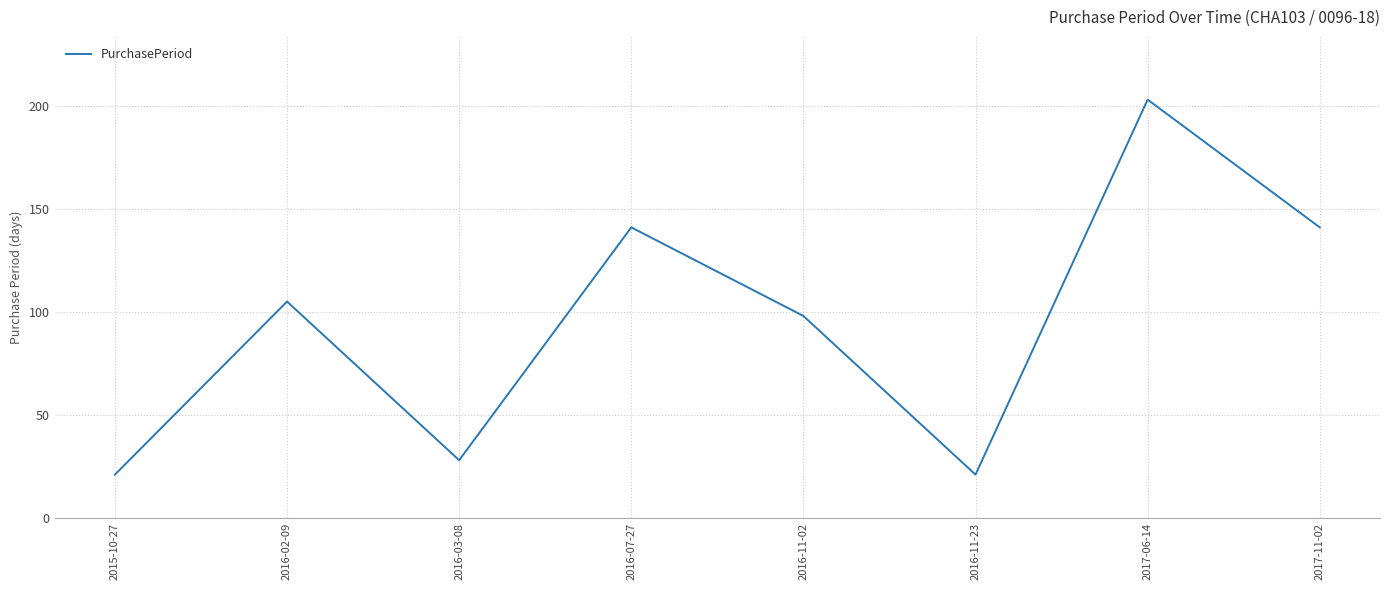

What is the smallest value displayed?

21